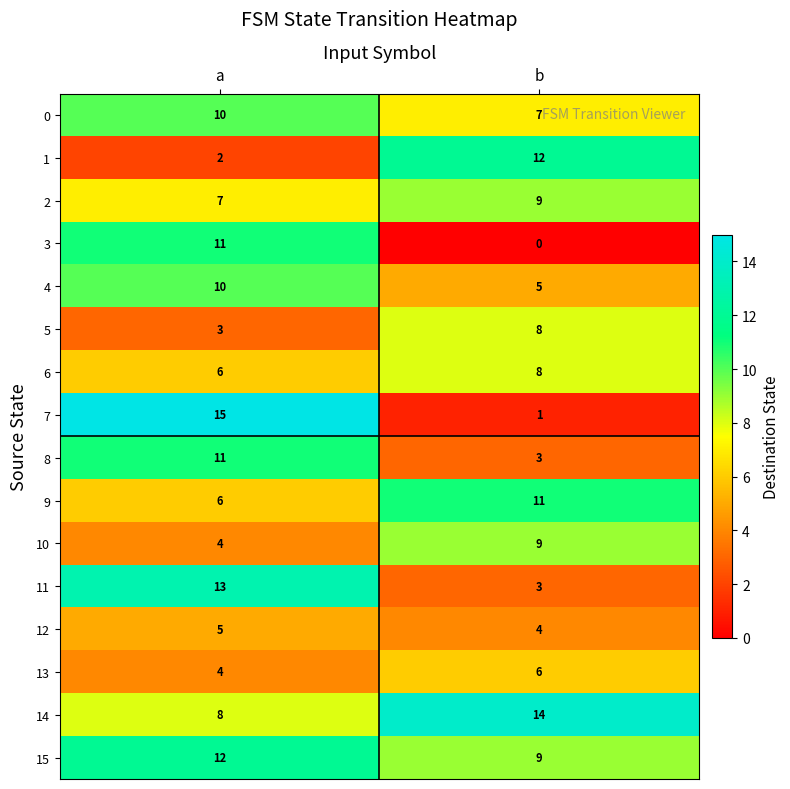

How many categories are shown in the chart?

2